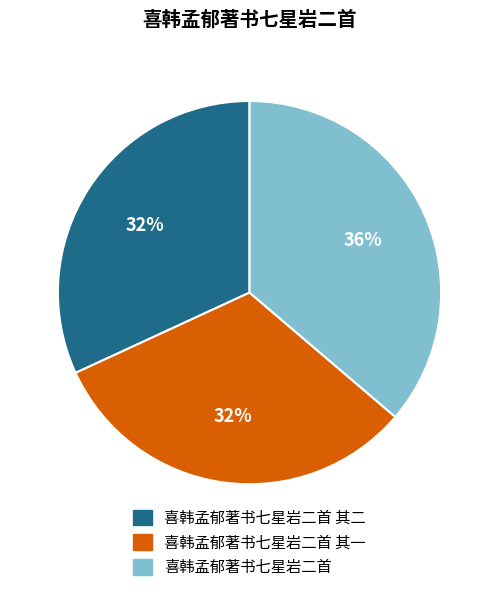

Is there any slice that represents more than half of the pie?

No